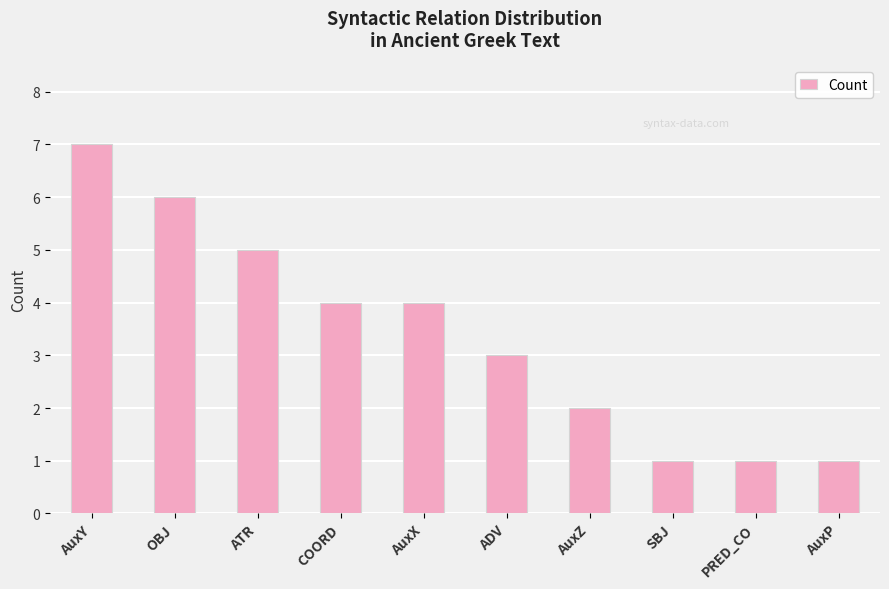

What value does the data have at ADV?

3